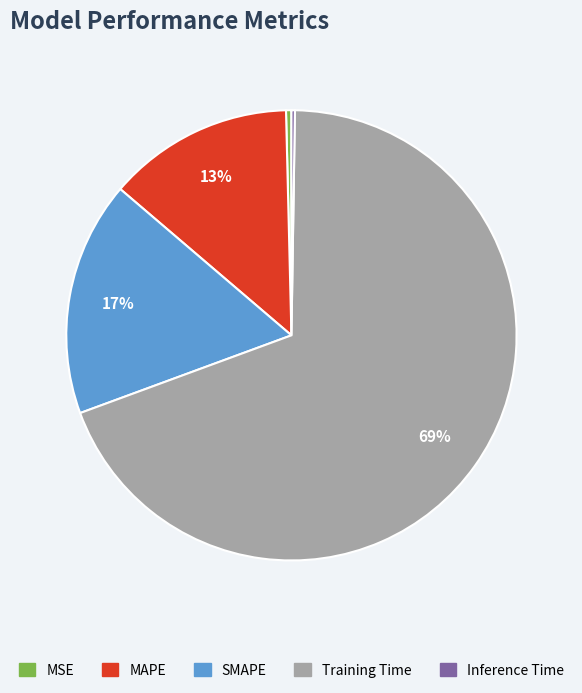

To the nearest percent, what is the average slice percentage?

20%